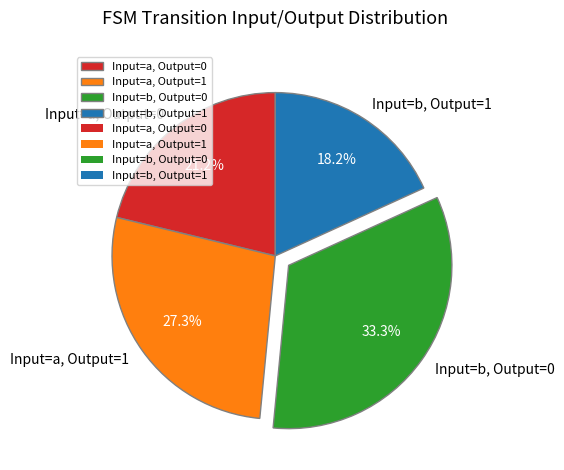

Is there any slice that represents more than half of the pie?

No